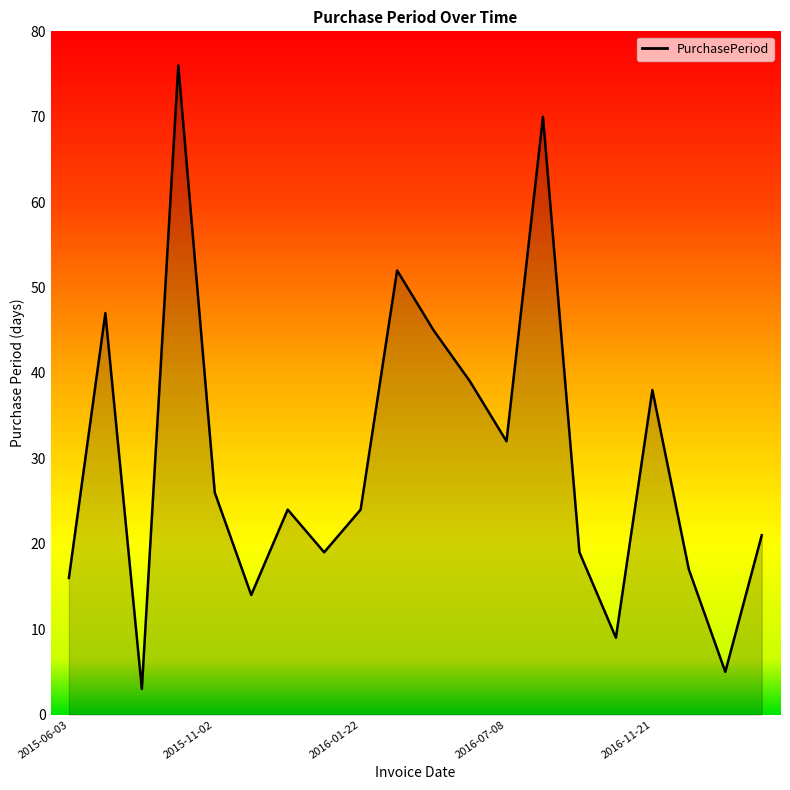

What is the average value?

30